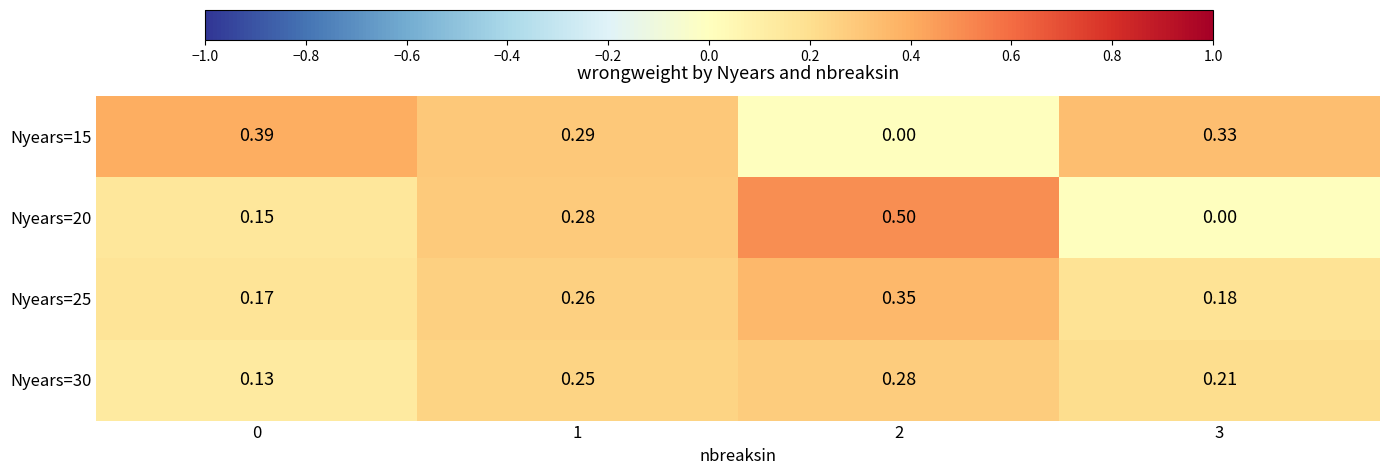

Is the value of Nyears=30 at 2 greater than the value of Nyears=25 at 0?

Yes